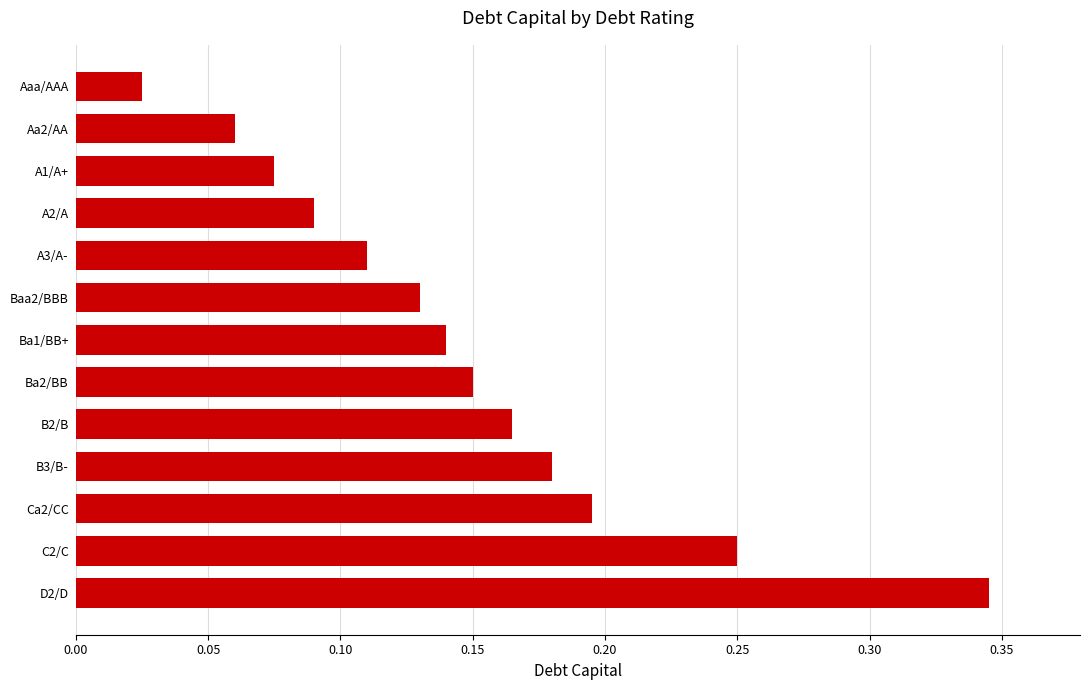

The value at Ba1/BB+ is 0.2. True or false?

False